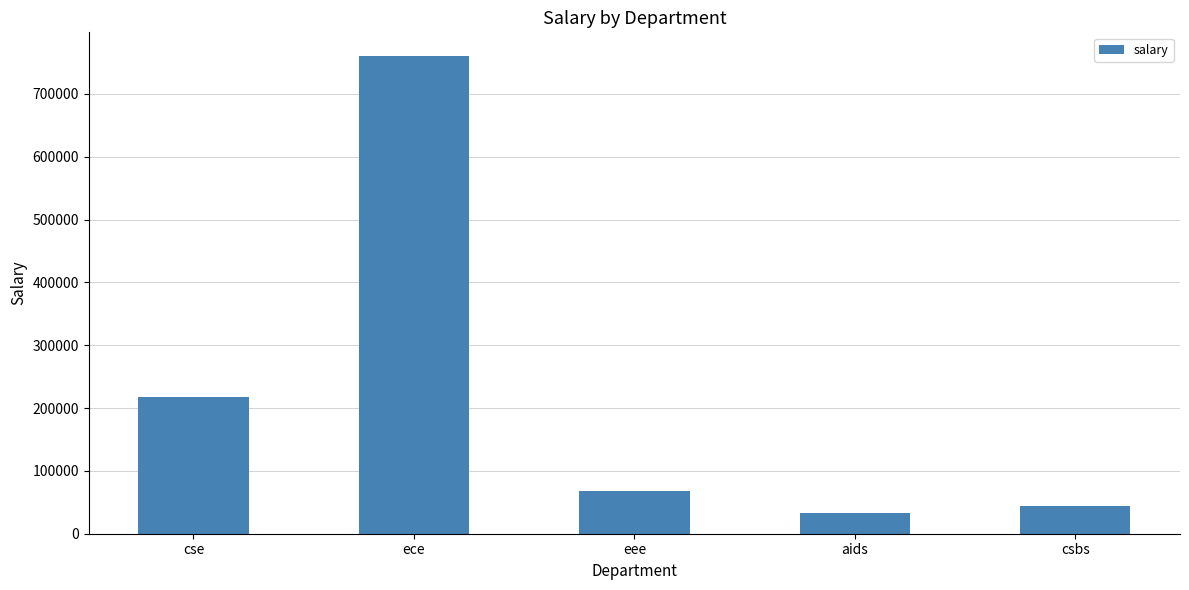

What is the change in value from aids to csbs?

+10250